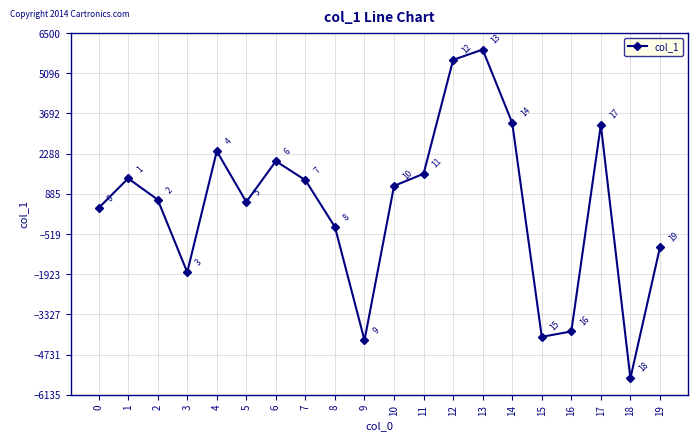

Which has a higher value, 10 or 11?

11